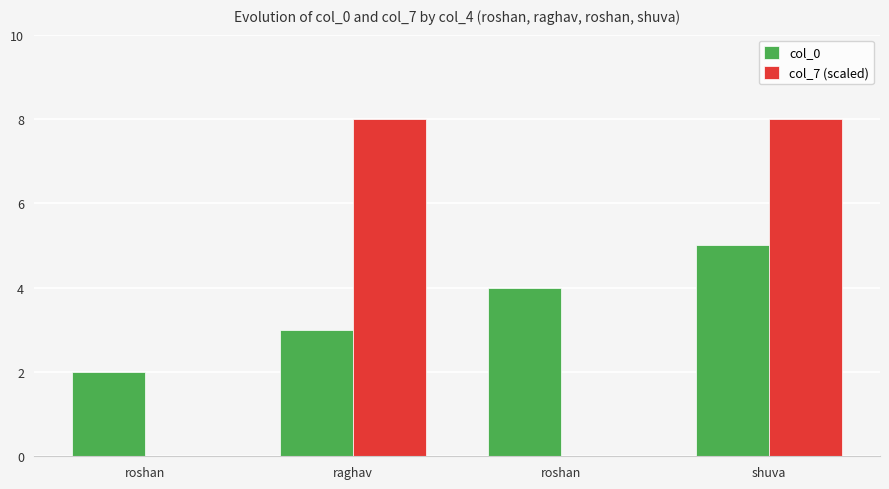

Are the bars horizontal?

No